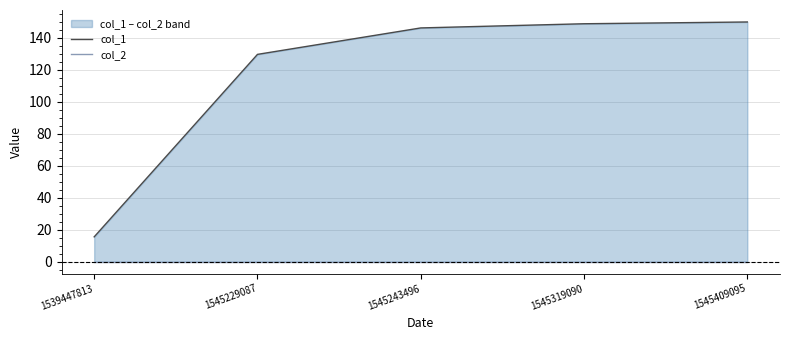

What is the difference between the highest and lowest values at 1545243496?

146.2